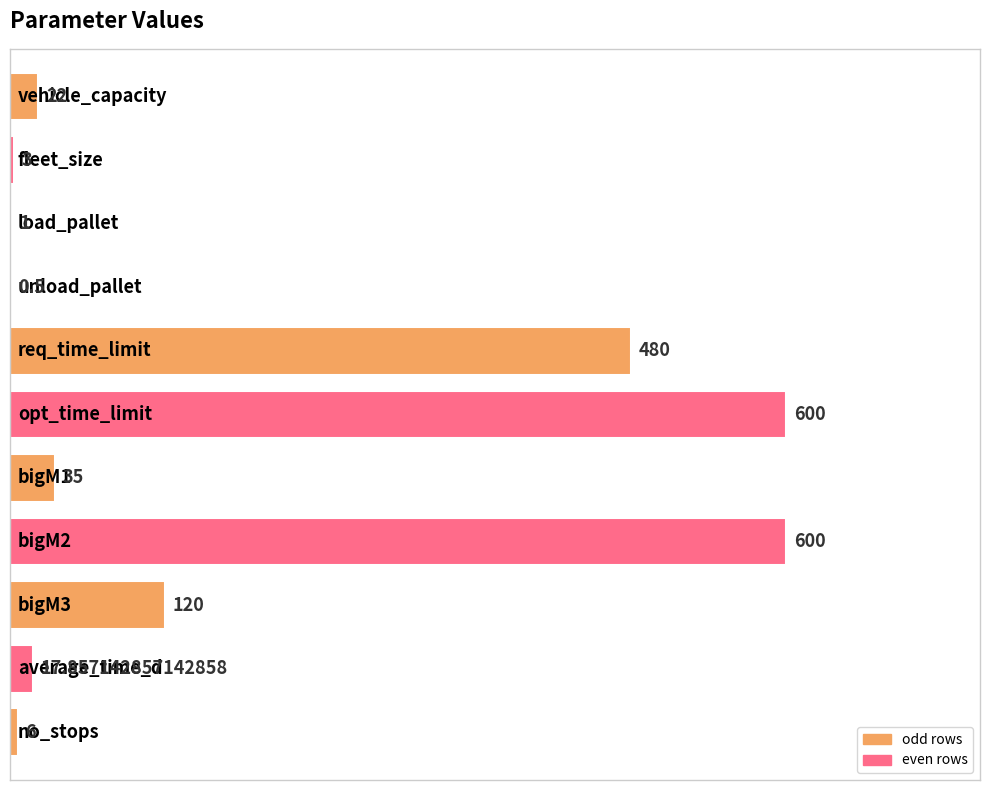

Reading left to right, list all the values displayed in this chart.

vehicle_capacity=22.0	fleet_size=3.0	load_pallet=1.0	unload_pallet=0.5	req_time_limit=480.0	opt_time_limit=600.0	bigM1=35.0	bigM2=600.0	bigM3=120.0	average_time_d=17.9	no_stops=6.0